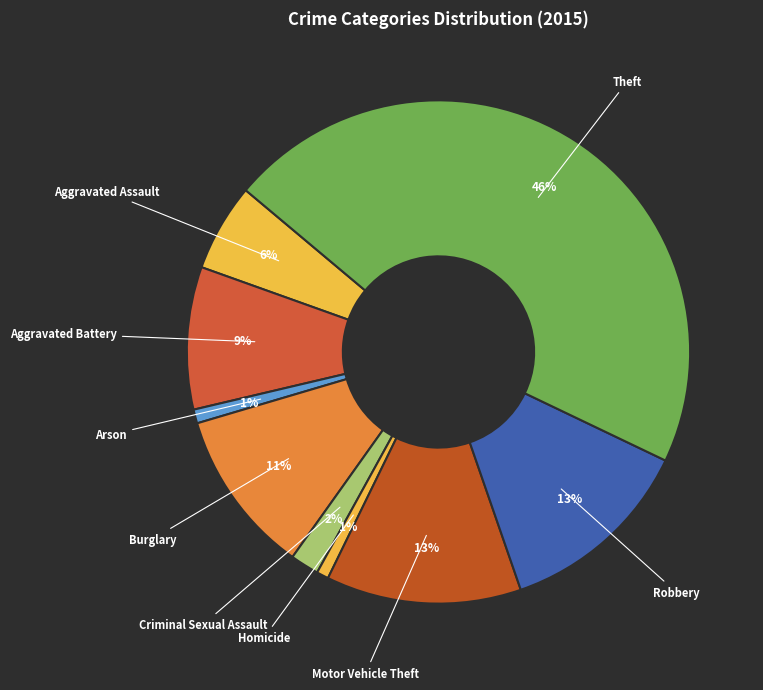

Which category has the biggest portion of the pie?

Theft